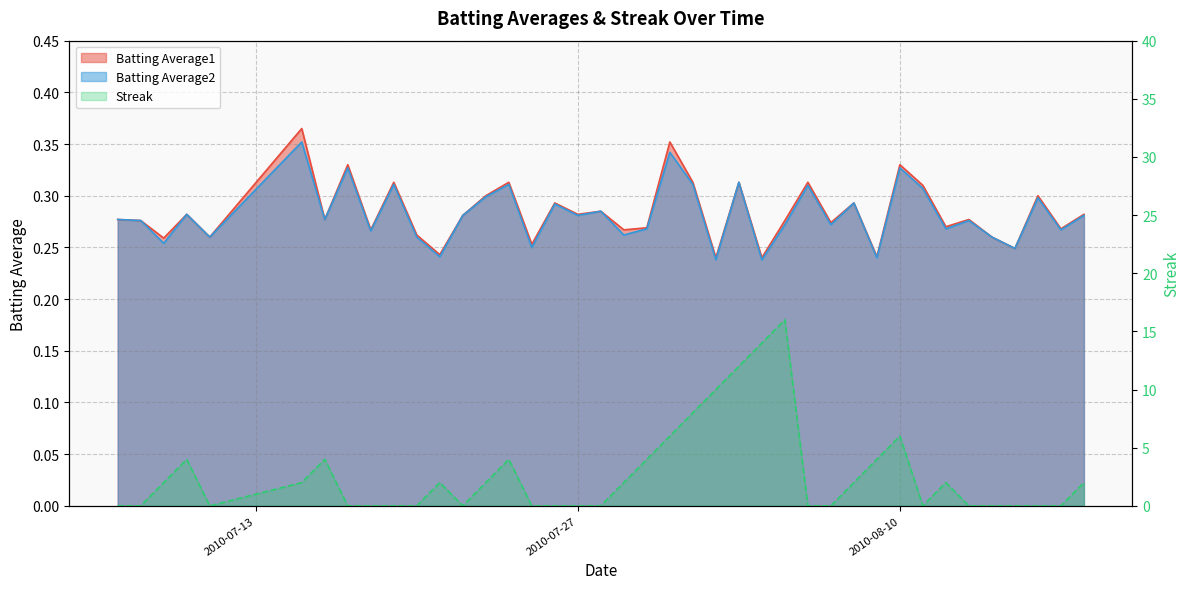

How many Batting Average2 values are between 0 and 1?

40